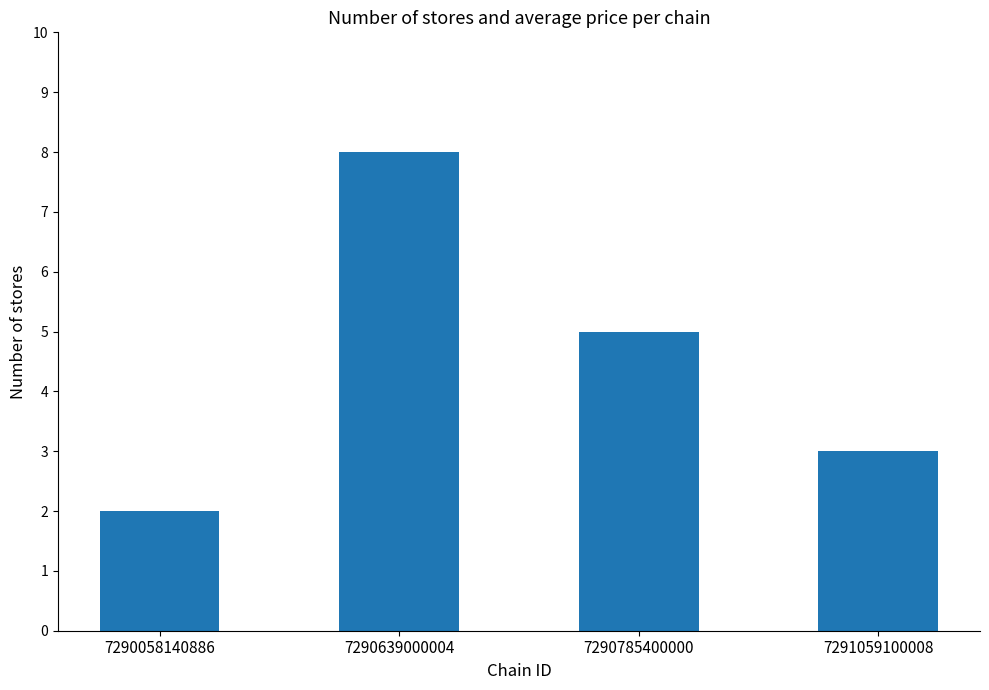

What is the value of the 3rd bar from the left?

5